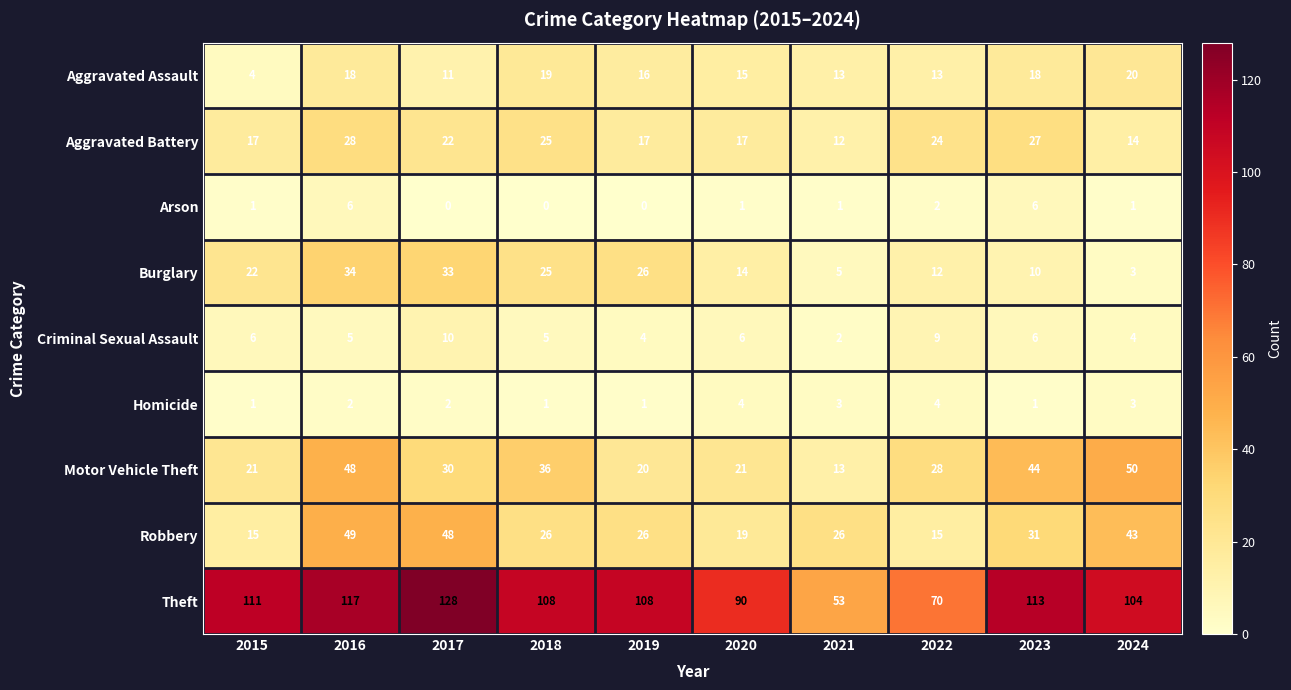

True or false: Robbery has a value of 48 at 2017.

True